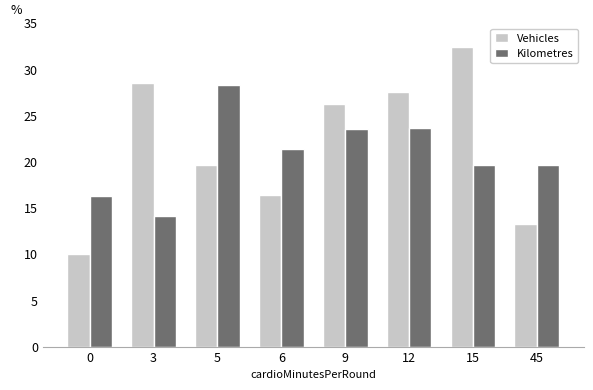

Does the chart contain any negative values?

No